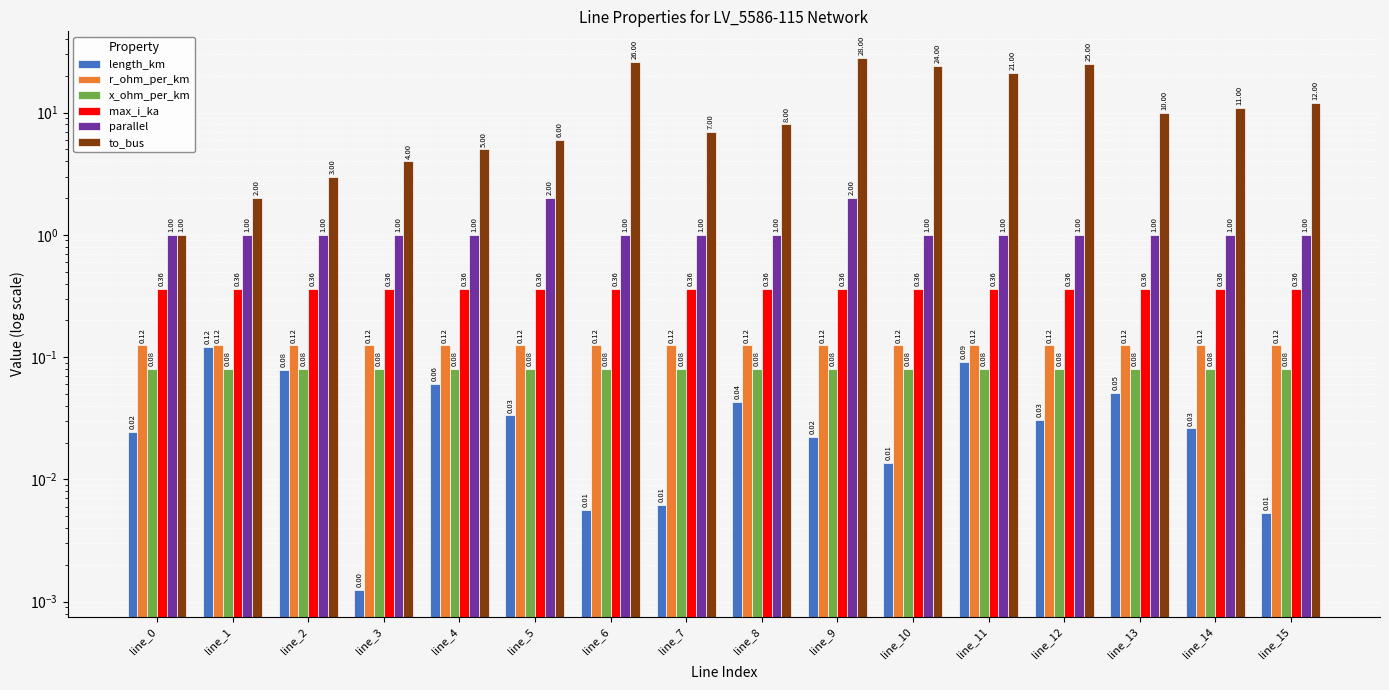

The value of to_bus at line_8 is 13.7. True or false?

False